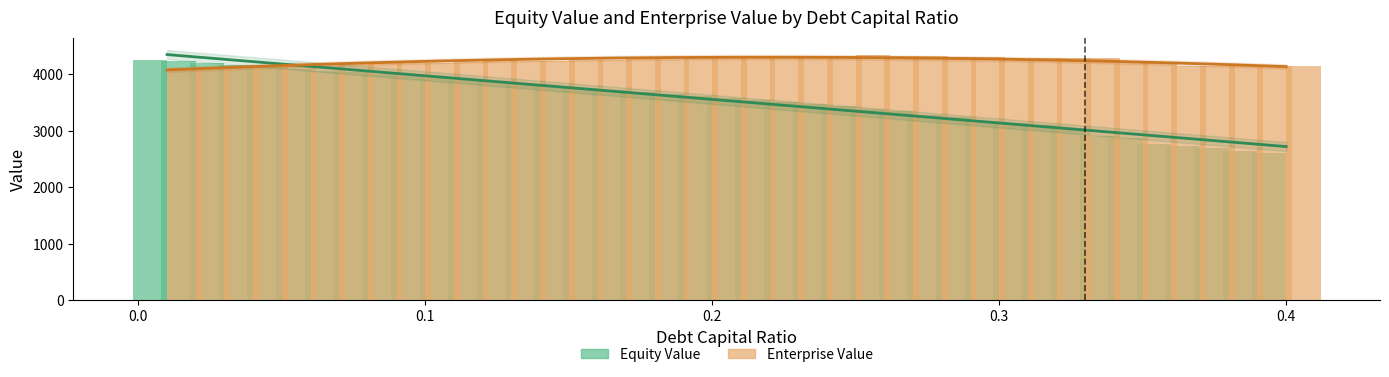

The value of enterprise_value at Aaa/AAA is 5693.2. True or false?

False